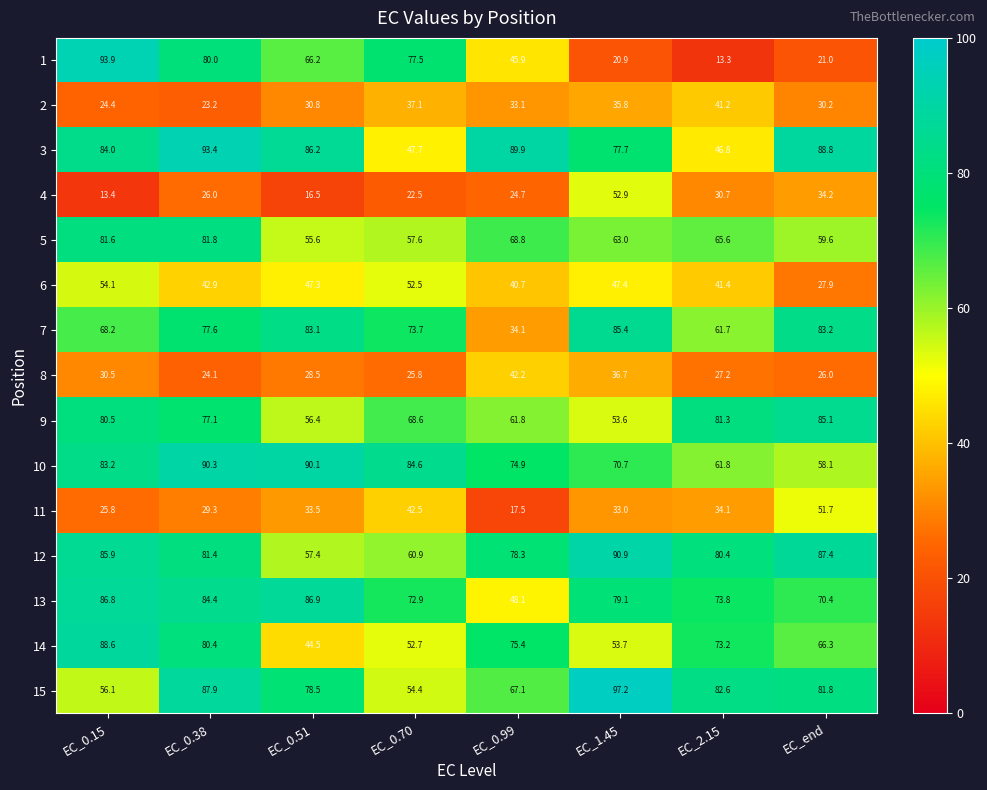

Where does the 6 series first go above 47?

EC_0.15